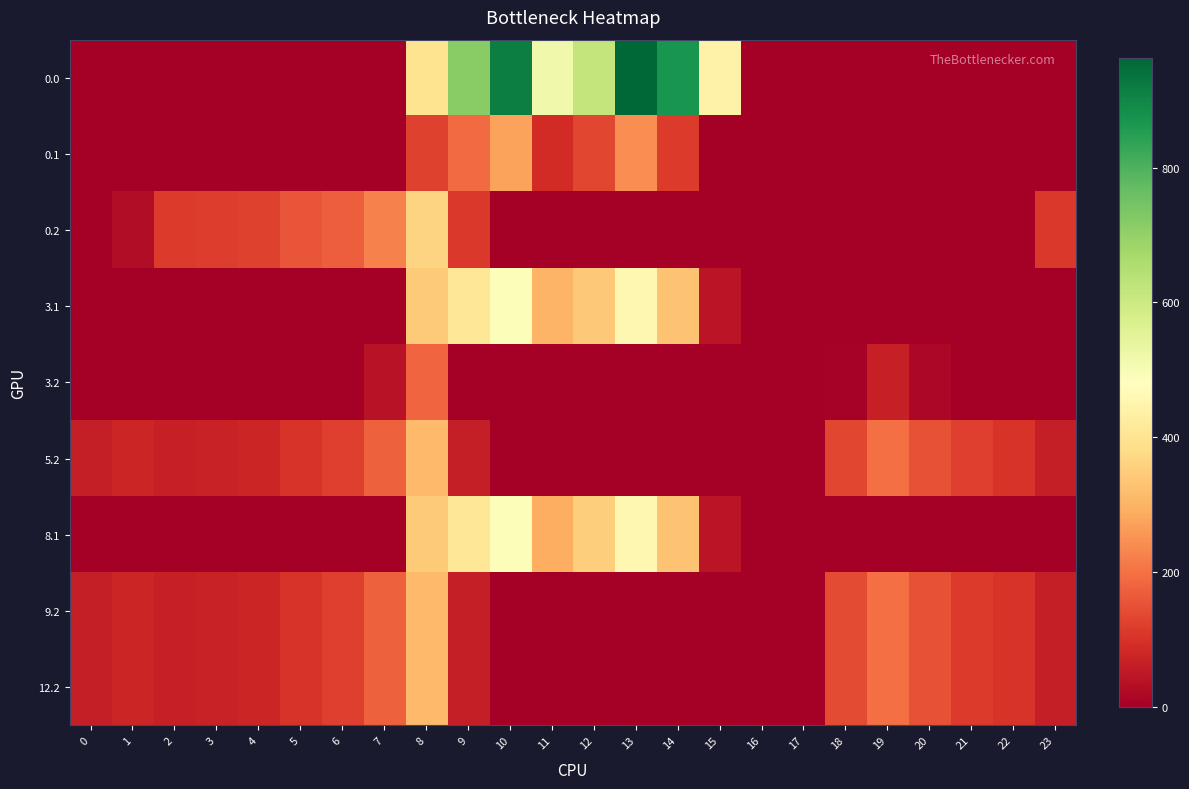

How many data points does each series have?

24